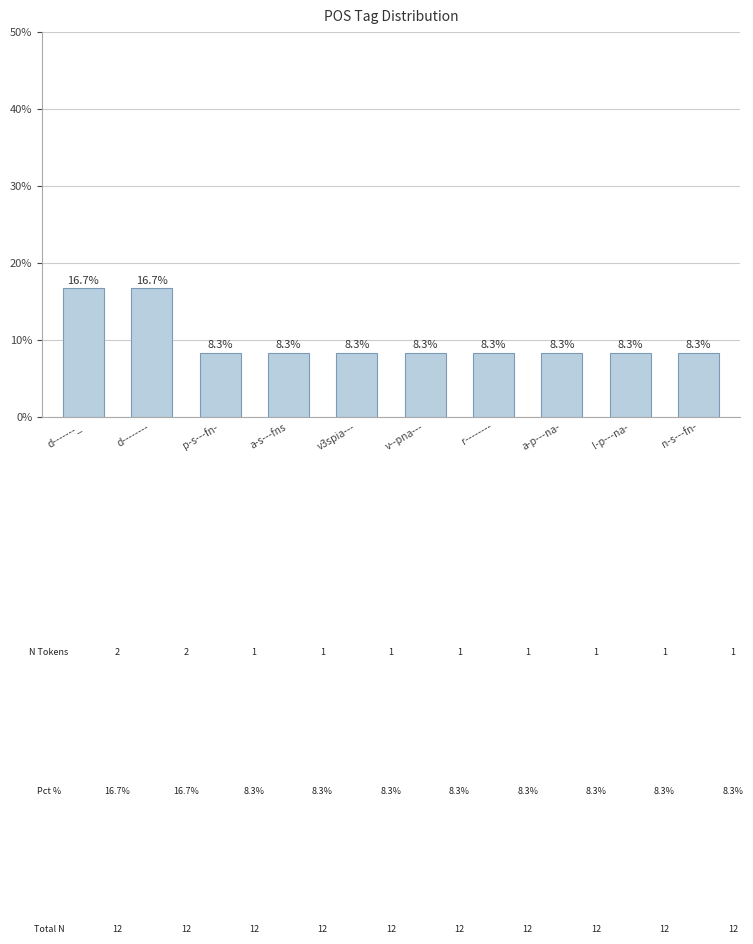

True or false: the data shows 1 at p-s---fn-.

True